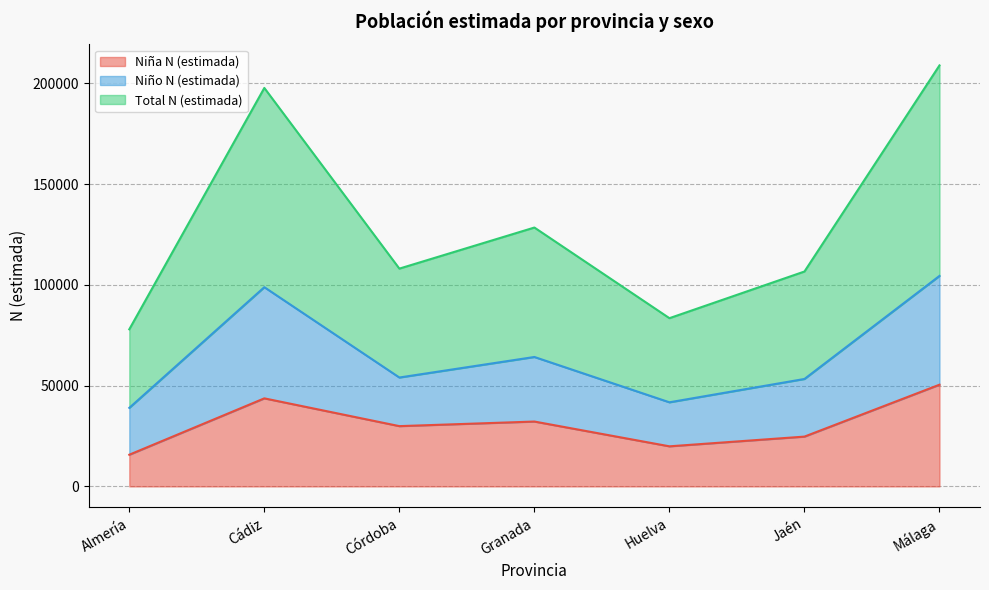

Reading right to left, transcribe the values for Niña N (estimada).

Málaga=50456	Jaén=24711	Huelva=19890	Granada=32182	Córdoba=29906	Cádiz=43684	Almería=15722